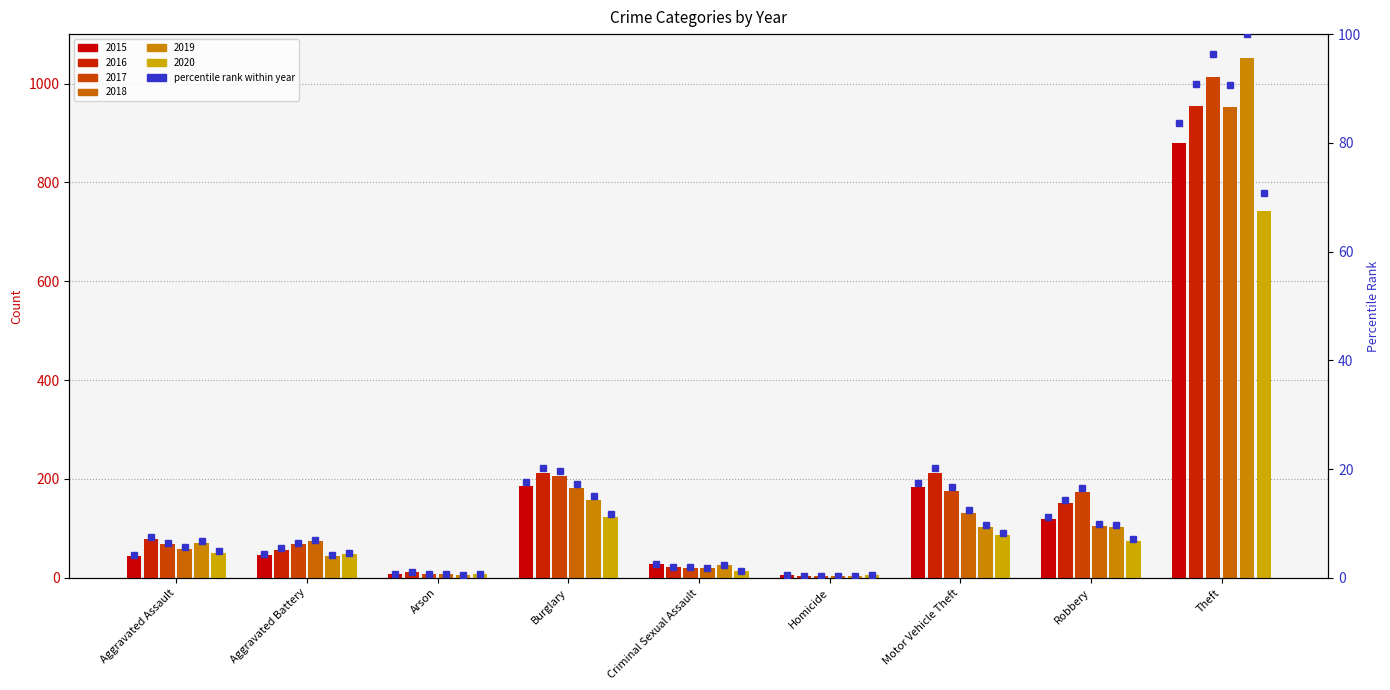

What position from the right is Motor Vehicle Theft?

3